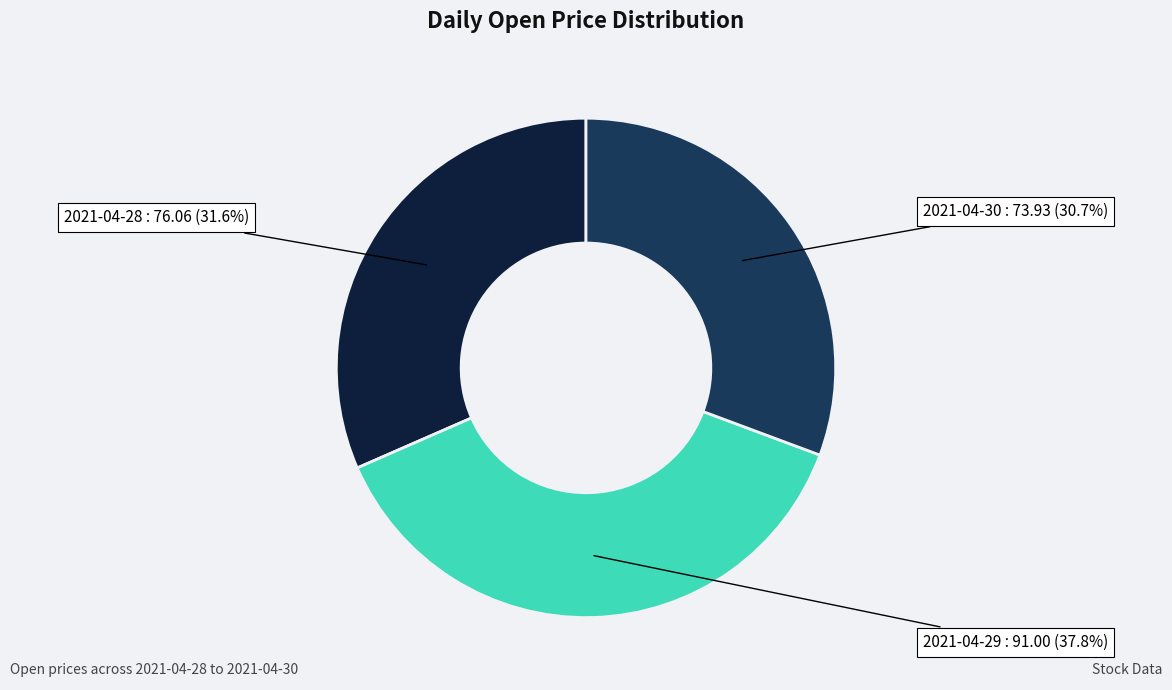

What percentage is the 2021-04-28 slice, to the nearest percent?

32%